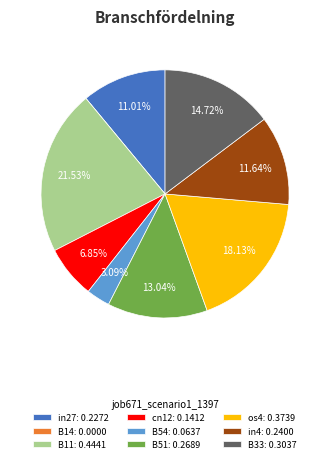

Is there a majority slice in this chart?

No